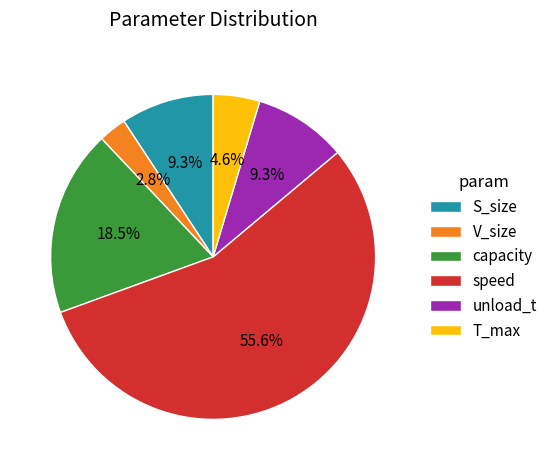

Which category has the smallest portion of the pie?

V_size